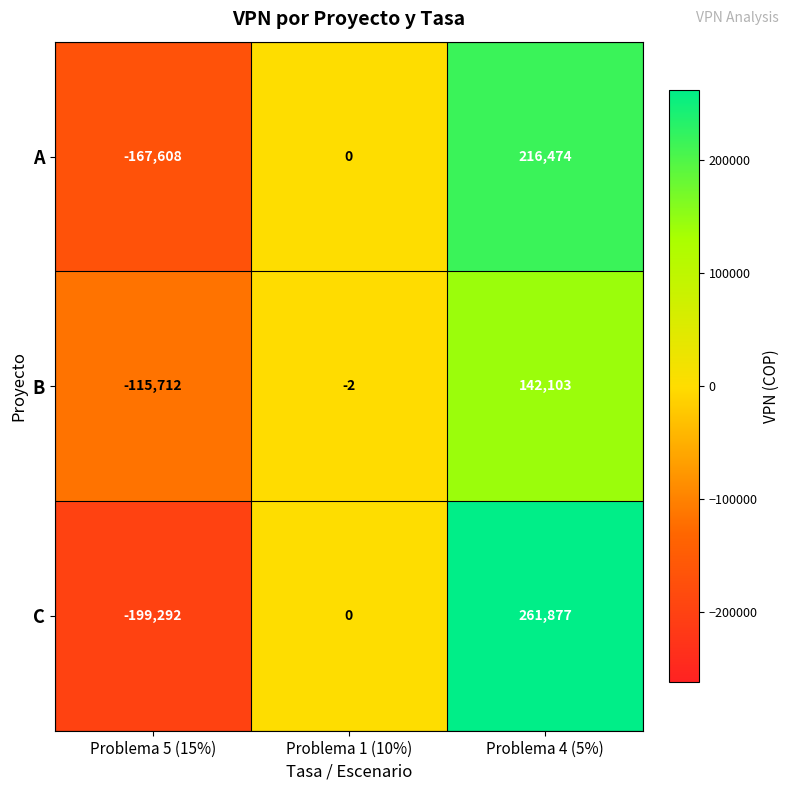

How many distinct data groups are displayed?

3